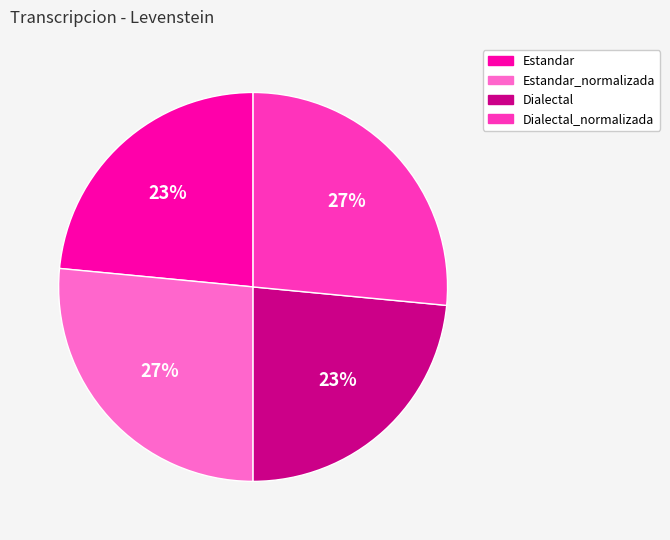

Does Estandar account for over 50% of the chart?

No